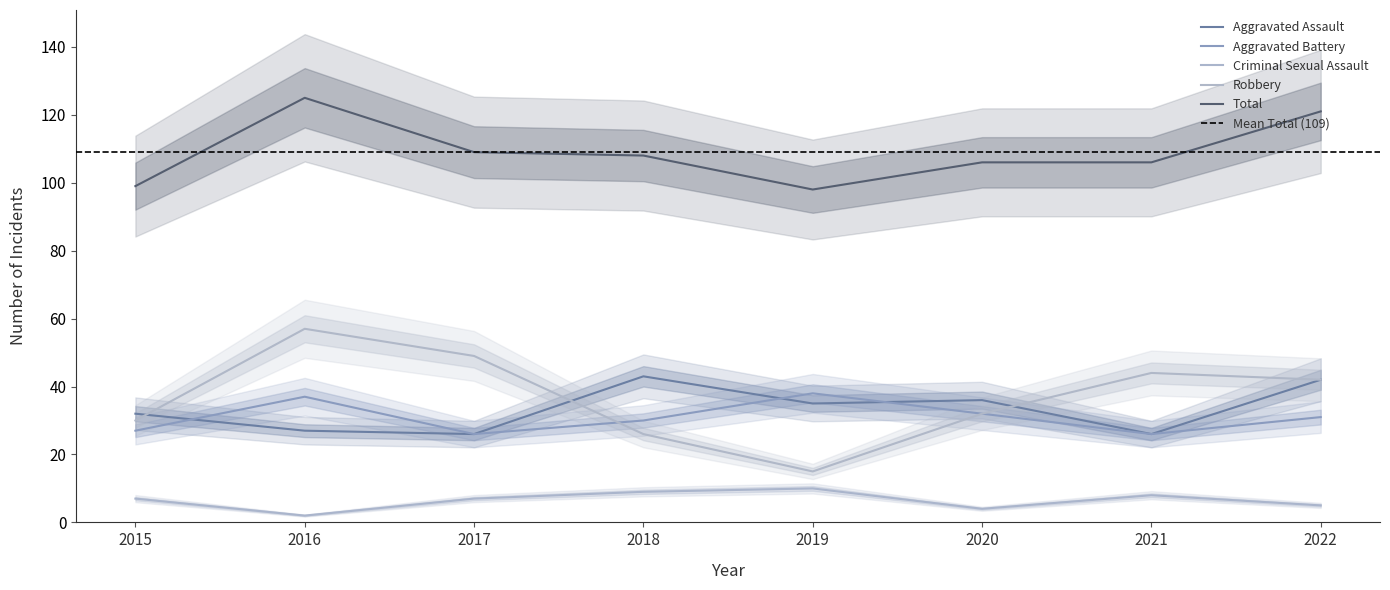

The value of Robbery at 2019 is 15. True or false?

True